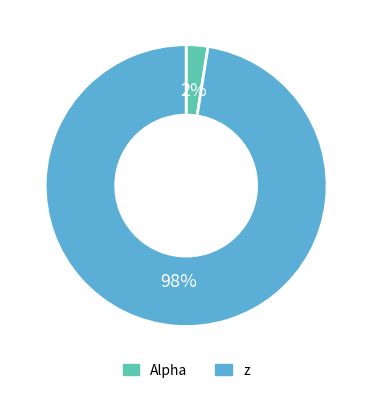

What is the largest slice in the pie chart?

z